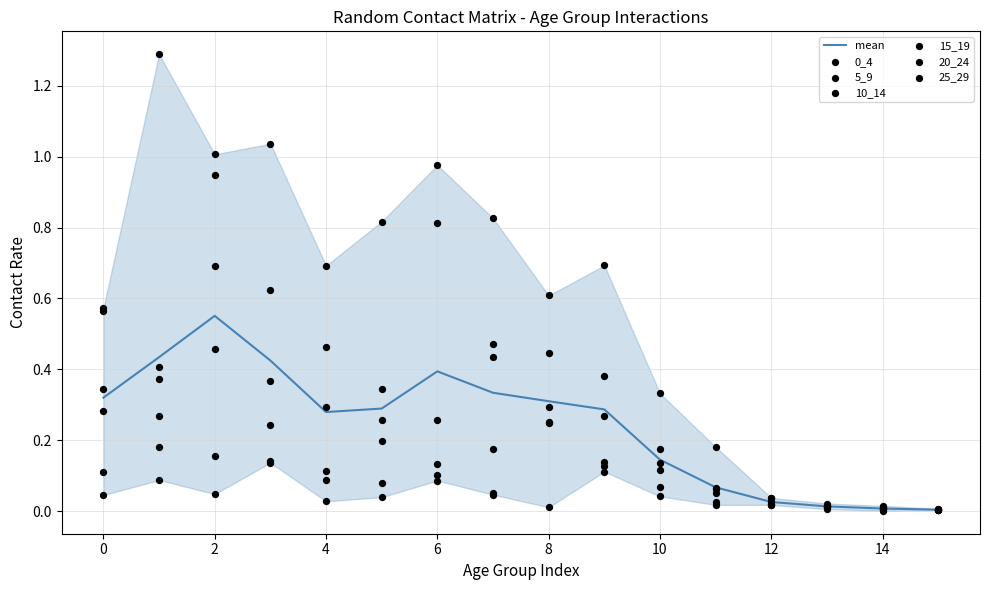

At how many categories does at least one series exceed 0?

16